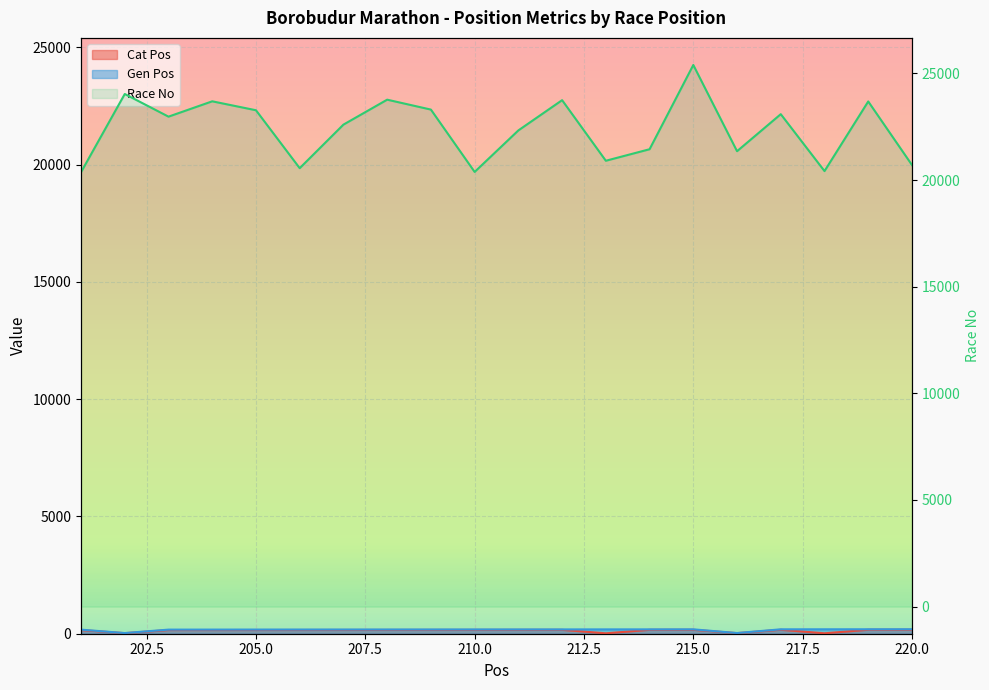

Reading left to right, transcribe all the data shown in this chart.

Cat Pos: 201=155	202=24	203=156	204=157	205=158	206=159	207=160	208=161	209=162	210=163	211=164	212=165	213=17	214=166	215=167	216=25	217=168	218=18	219=169	220=170
Gen Pos: 201=174	202=28	203=175	204=176	205=177	206=178	207=179	208=180	209=181	210=182	211=183	212=184	213=185	214=186	215=187	216=29	217=188	218=189	219=190	220=191
Race No: 201=20369	202=24036	203=22974	204=23693	205=23274	206=20558	207=22600	208=23770	209=23305	210=20382	211=22329	212=23747	213=20906	214=21446	215=25397	216=21354	217=23090	218=20421	219=23686	220=20706